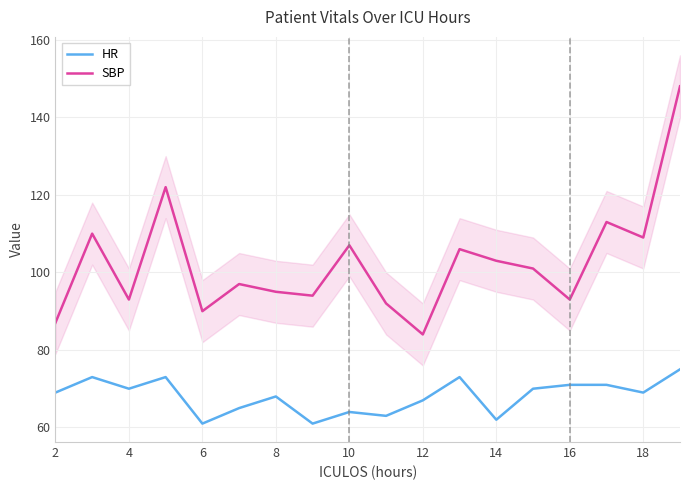

What is the maximum value shown in the chart?

148